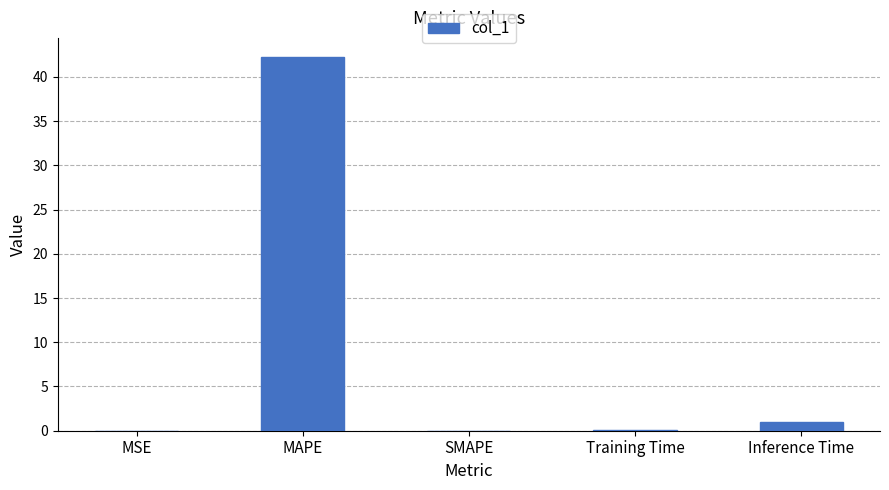

Between Training Time and MAPE, which is larger?

MAPE